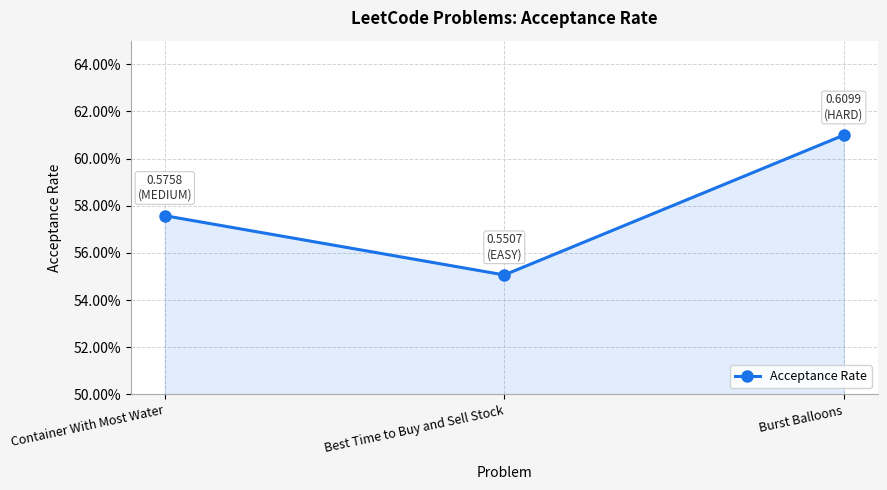

Does the chart have visible grid lines?

Yes